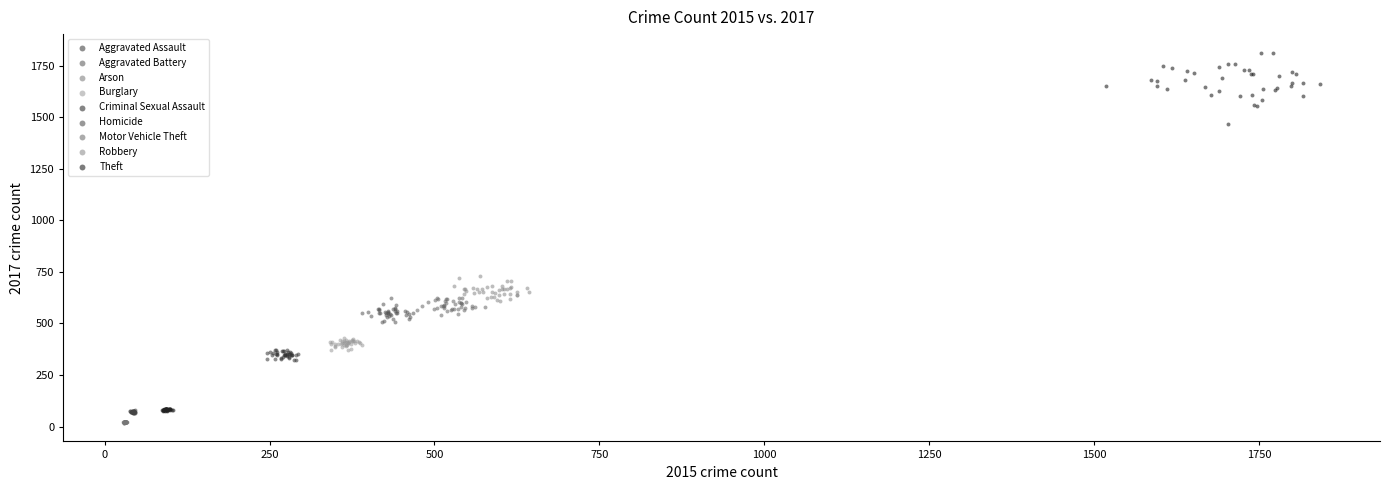

What are all the series names shown in the legend?

Aggravated Assault, Aggravated Battery, Arson, Burglary, Criminal Sexual Assault, Homicide, Motor Vehicle Theft, Robbery, Theft